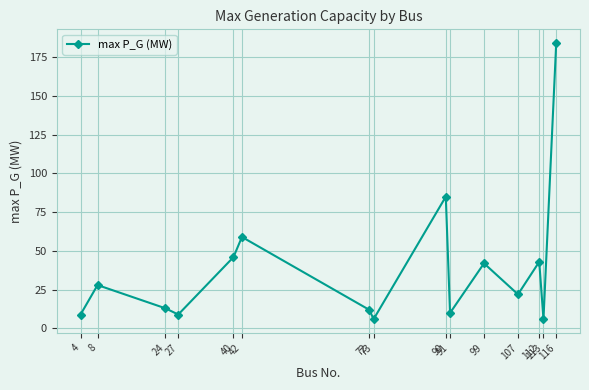

Approximately how many times larger is the value at 113 compared to 72?

0.5